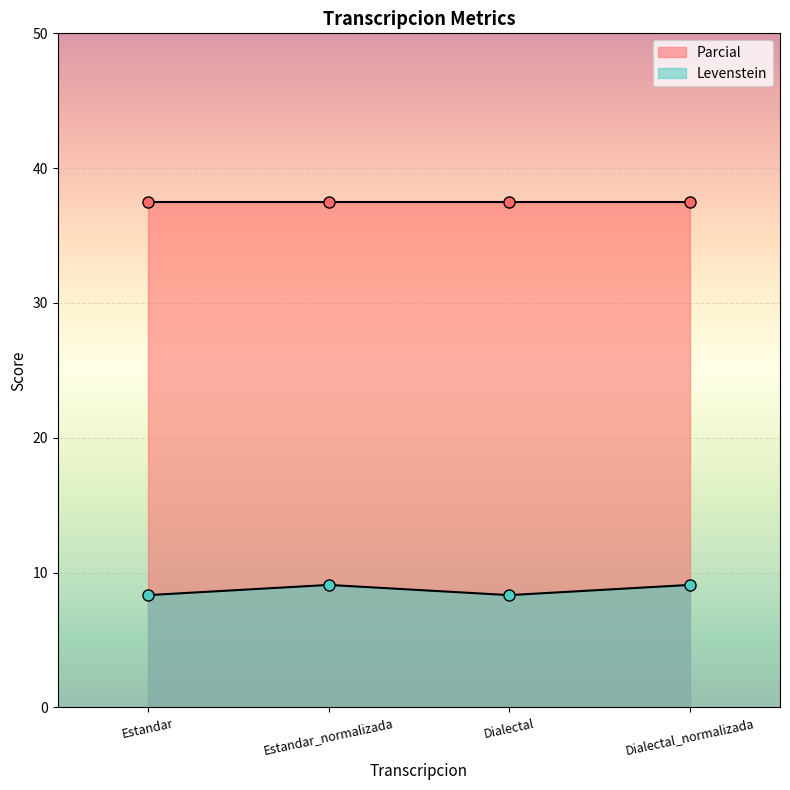

Reading right to left, extract all data points from this chart.

9.1	8.3	9.1	8.3